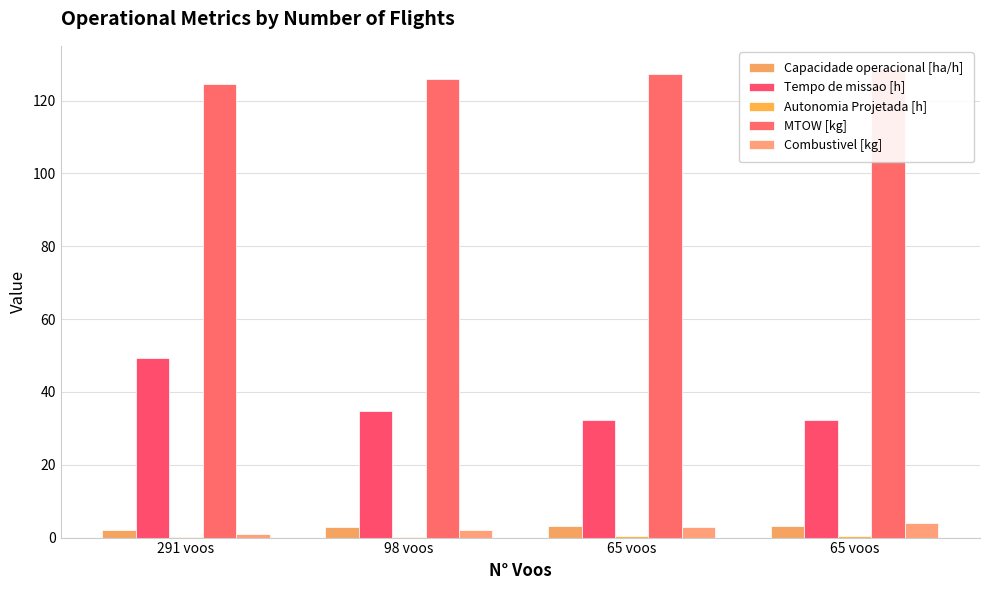

What is the lowest value of the Combustivel [kg] series?

1.0